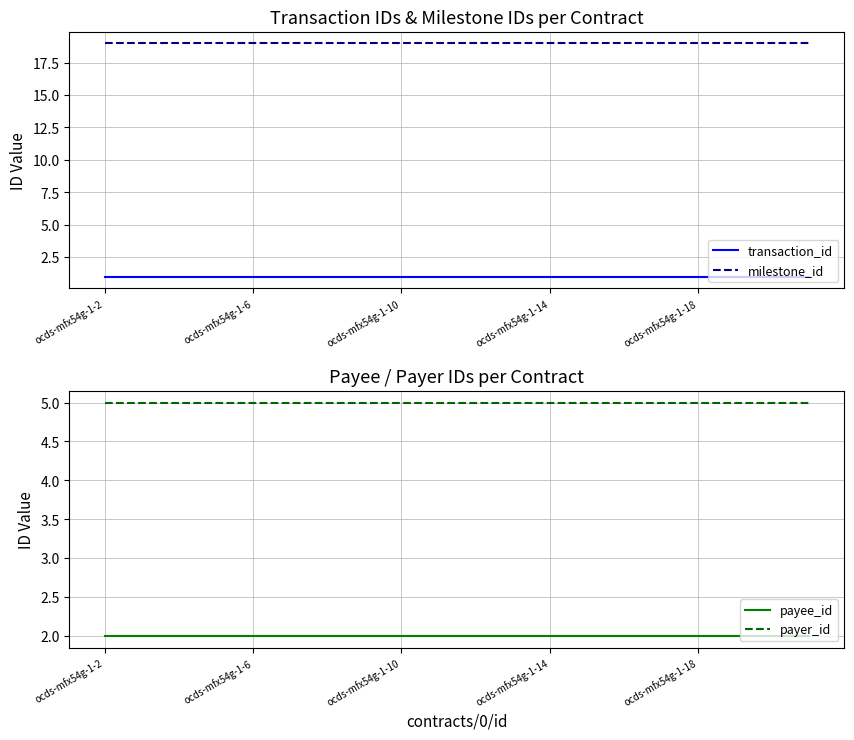

What are all the series names shown in the legend?

transaction_id, milestone_id, payee_id, payer_id